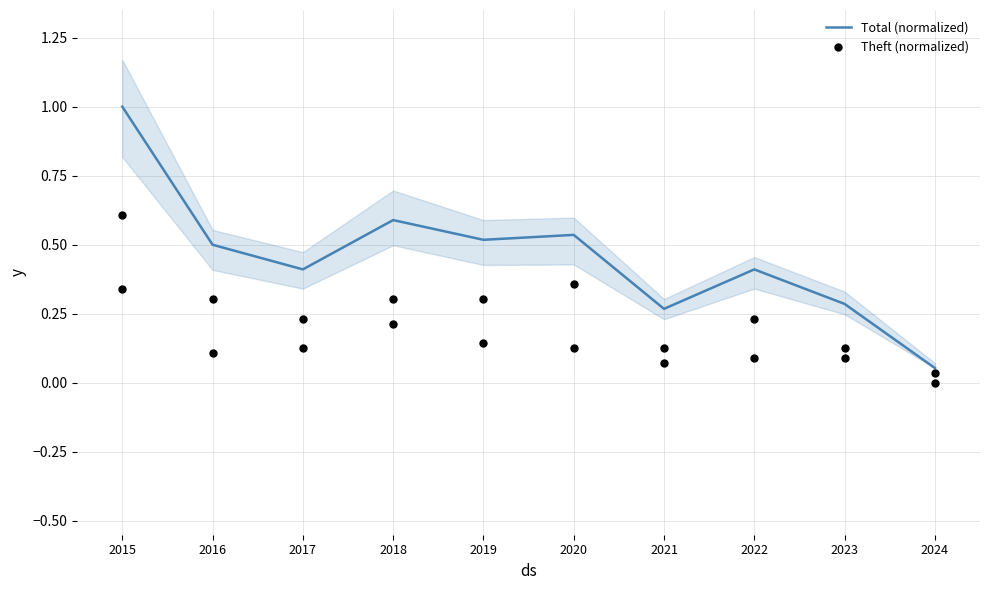

At which category is the sum across all series the highest?

2015